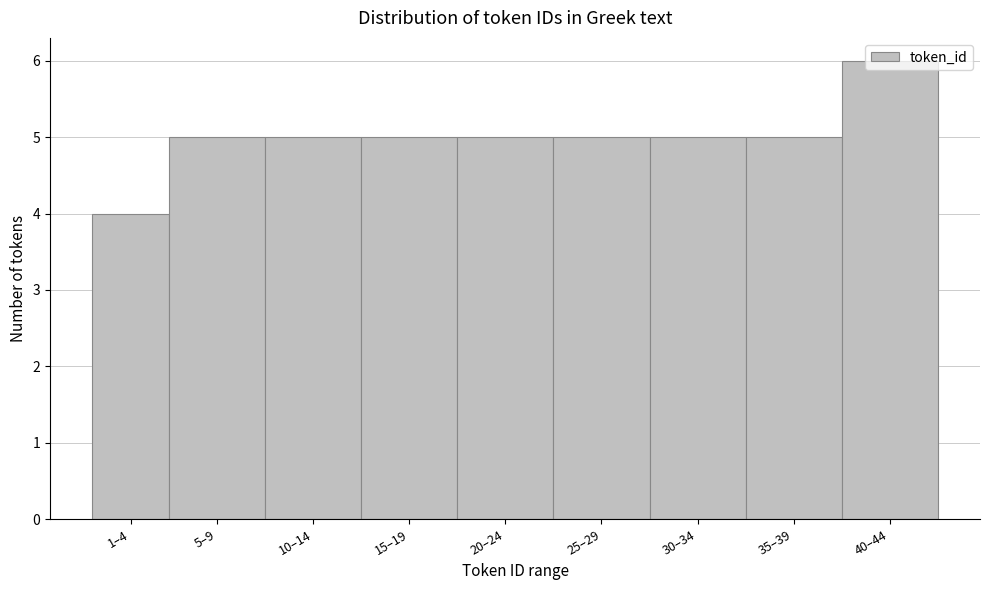

What is the ratio of the value at 1–4 to the value at 35–39?

0.8